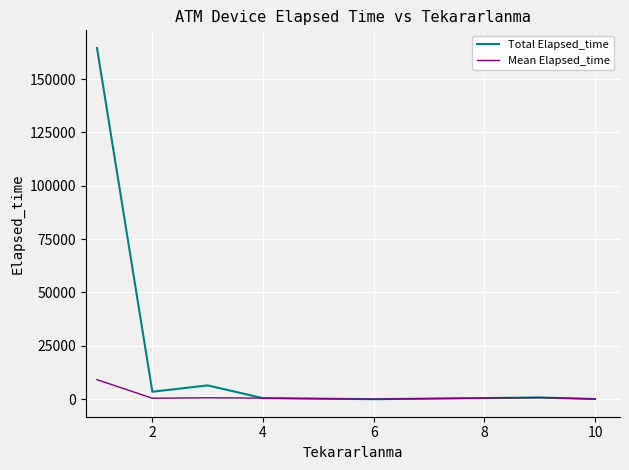

List the series in order of their peak value, highest first.

Total Elapsed_time, Mean Elapsed_time